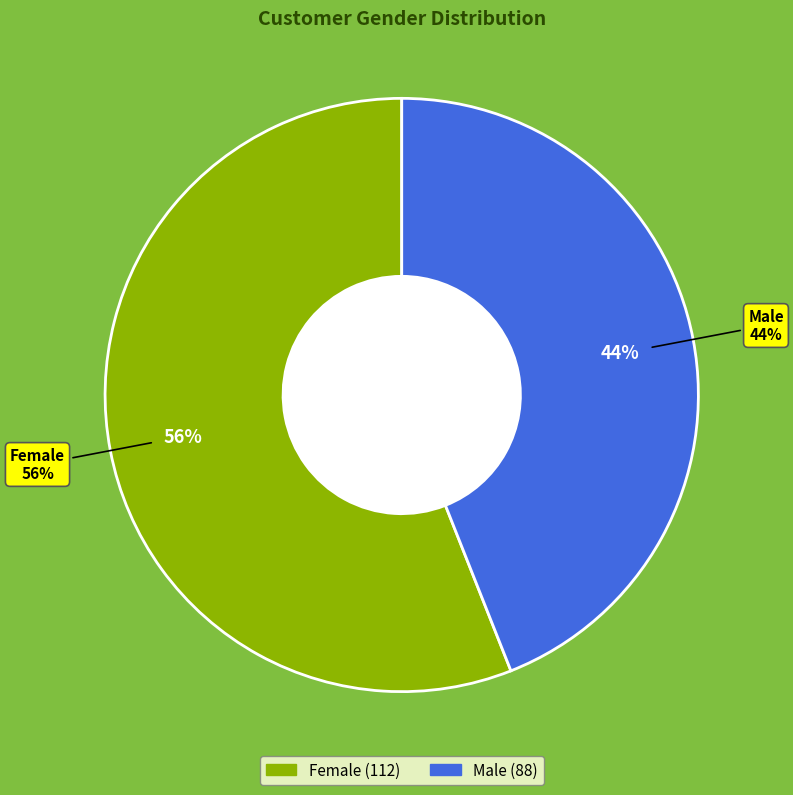

To the nearest percent, what percentage of the pie is Female?

56%